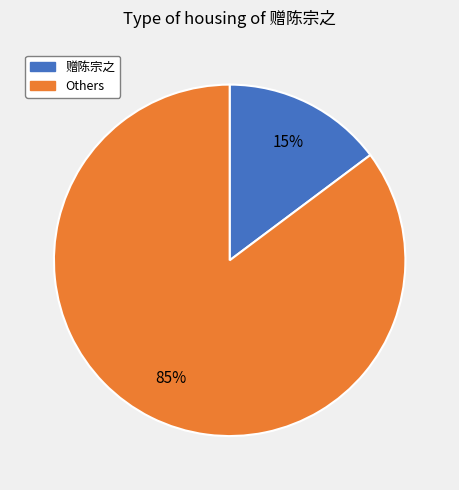

Is there a majority slice in this chart?

Yes